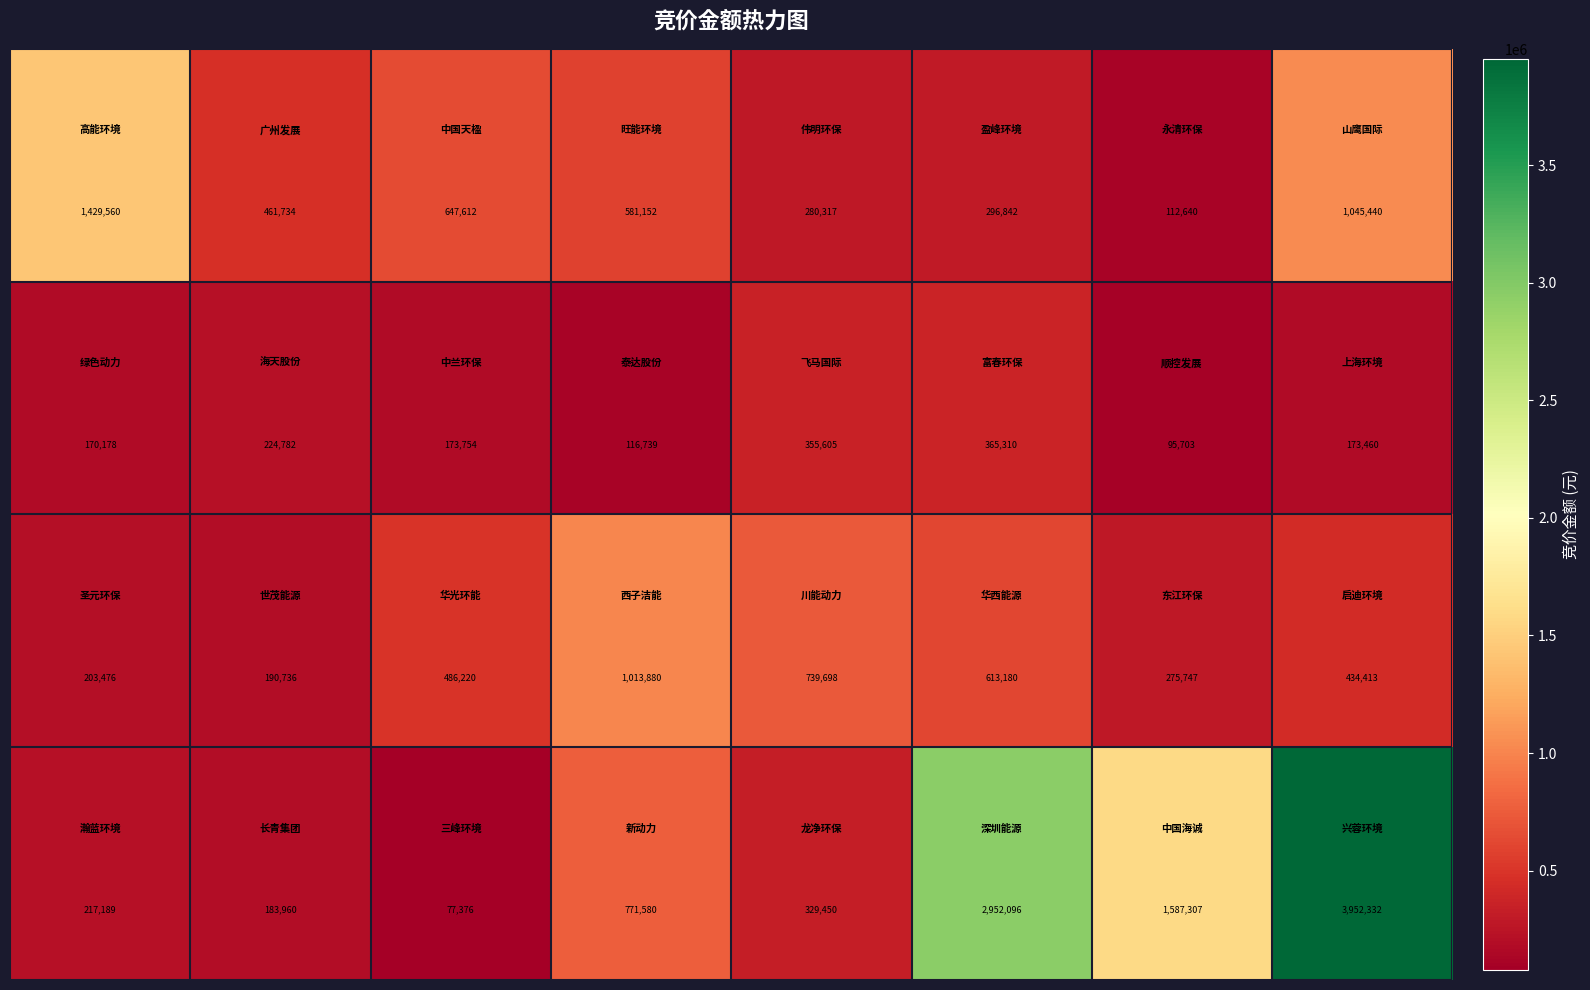

What is the greatest value displayed?

3952332